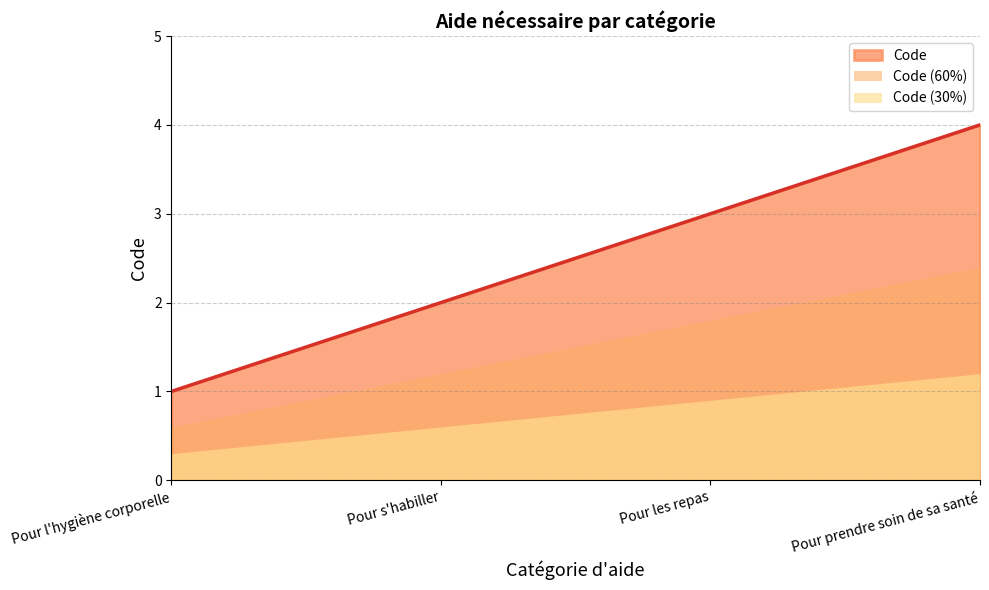

What is the change in value from Pour l'hygiène corporelle to Pour prendre soin de sa santé?

+3